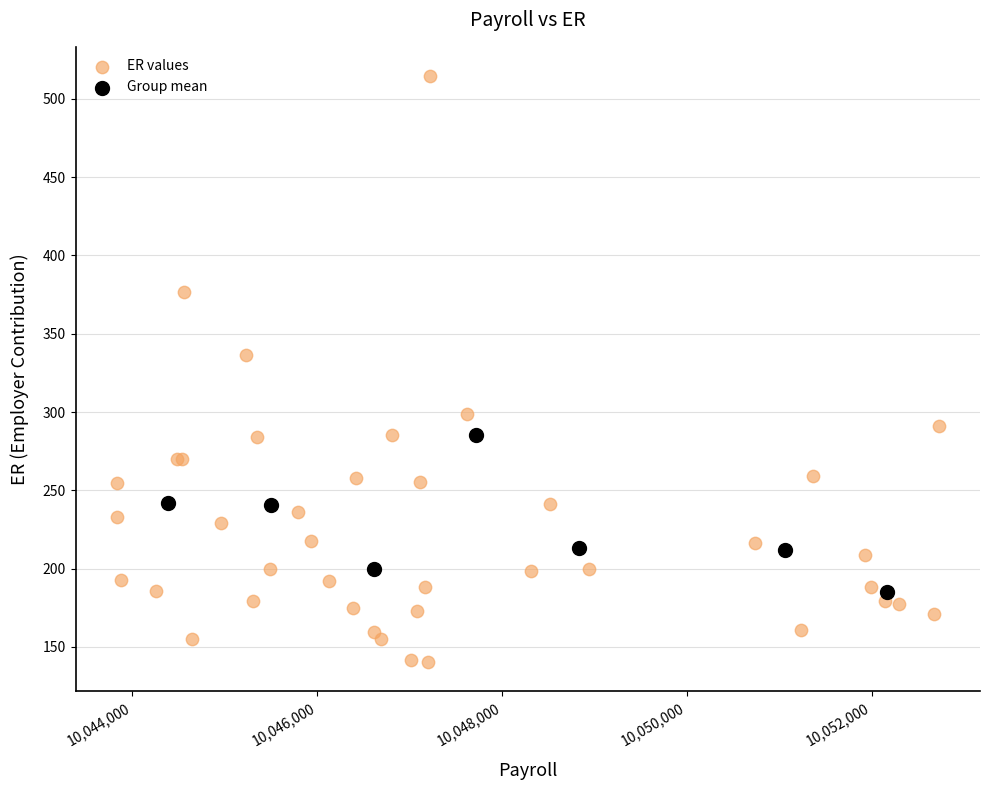

Which series has the widest spread of Y values?

ER values